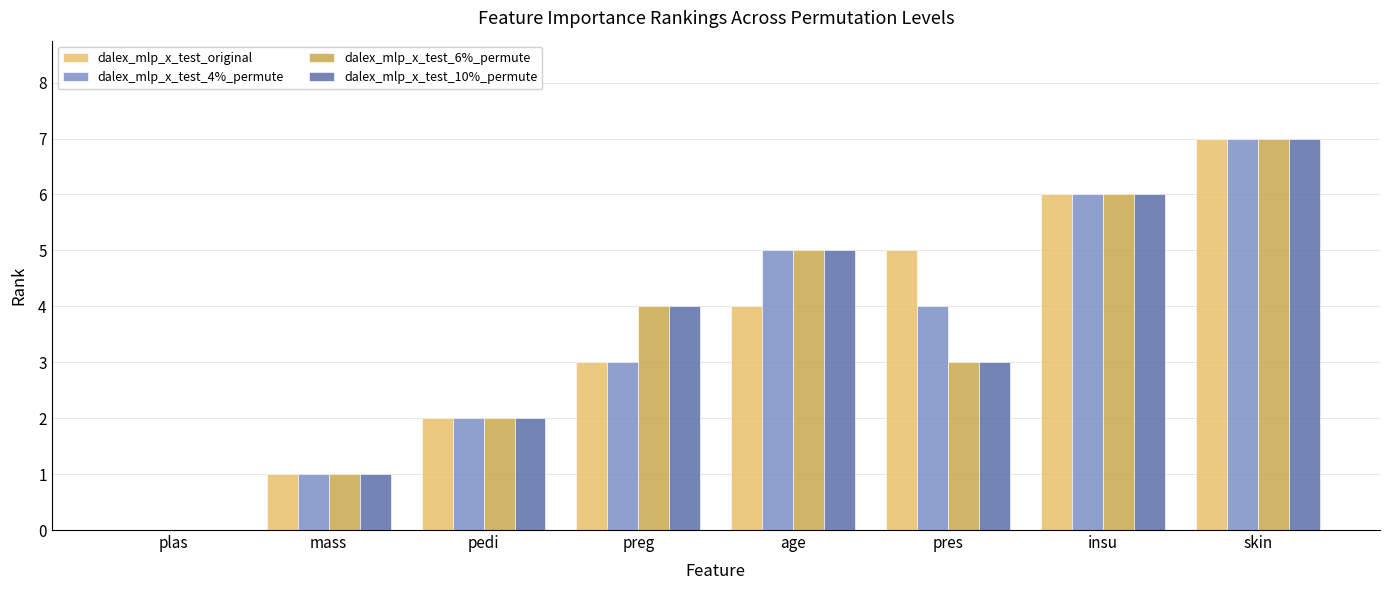

What is the sum of the dalex_mlp_x_test_10%_permute values at pres and pedi?

5